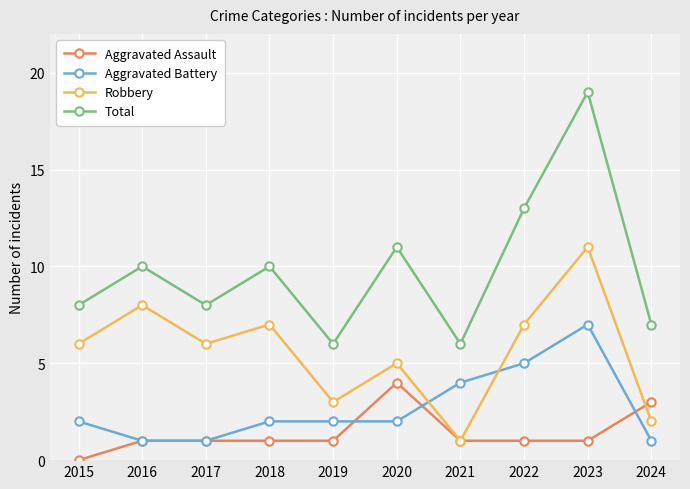

Reading left to right, extract all data points from this chart.

Aggravated Assault: 2015=0	2016=1	2017=1	2018=1	2019=1	2020=4	2021=1	2022=1	2023=1	2024=3
Aggravated Battery: 2015=2	2016=1	2017=1	2018=2	2019=2	2020=2	2021=4	2022=5	2023=7	2024=1
Robbery: 2015=6	2016=8	2017=6	2018=7	2019=3	2020=5	2021=1	2022=7	2023=11	2024=2
Total: 2015=8	2016=10	2017=8	2018=10	2019=6	2020=11	2021=6	2022=13	2023=19	2024=7